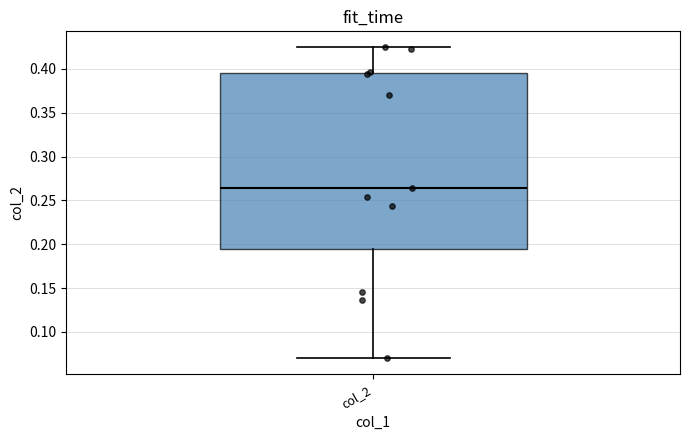

Read this box plot against the y-axis: the position of the median line, the range covered by the box, and the ends of both whiskers. The values are not printed on the chart, so give them approximately, as read against the axis.

median 0.265, box 0.195 to 0.395, whiskers 0.070 to 0.425